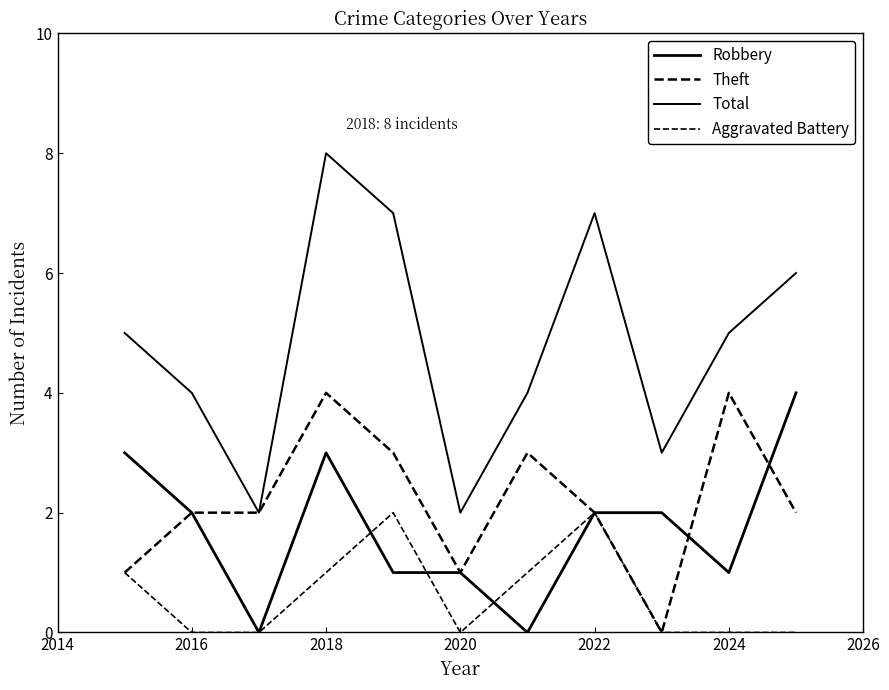

Which label corresponds to the largest value in the chart?

2018